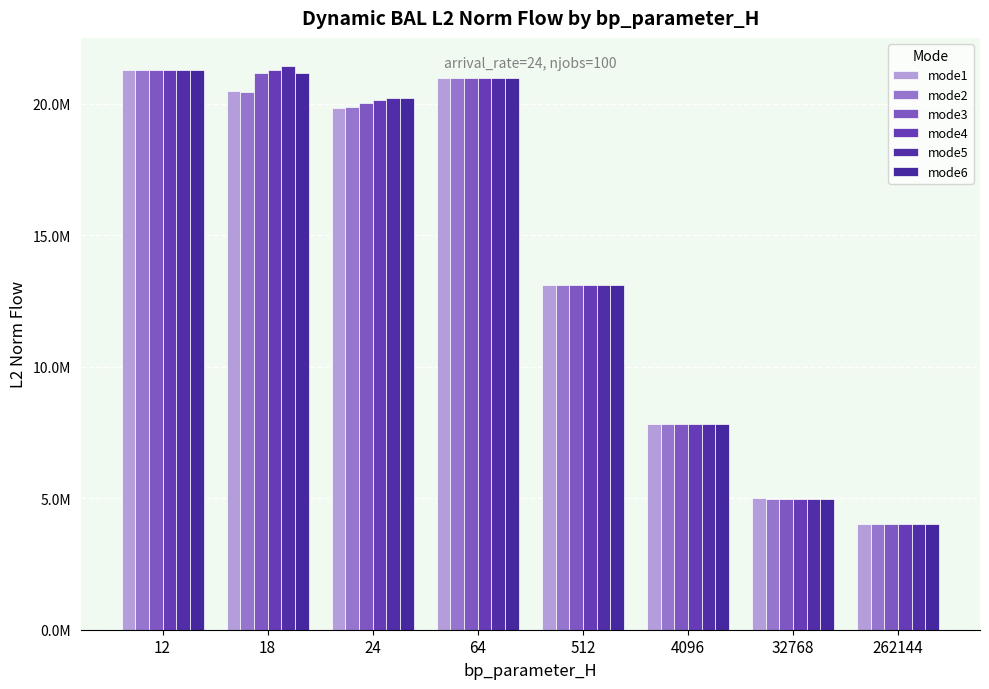

Are the bars horizontal?

No